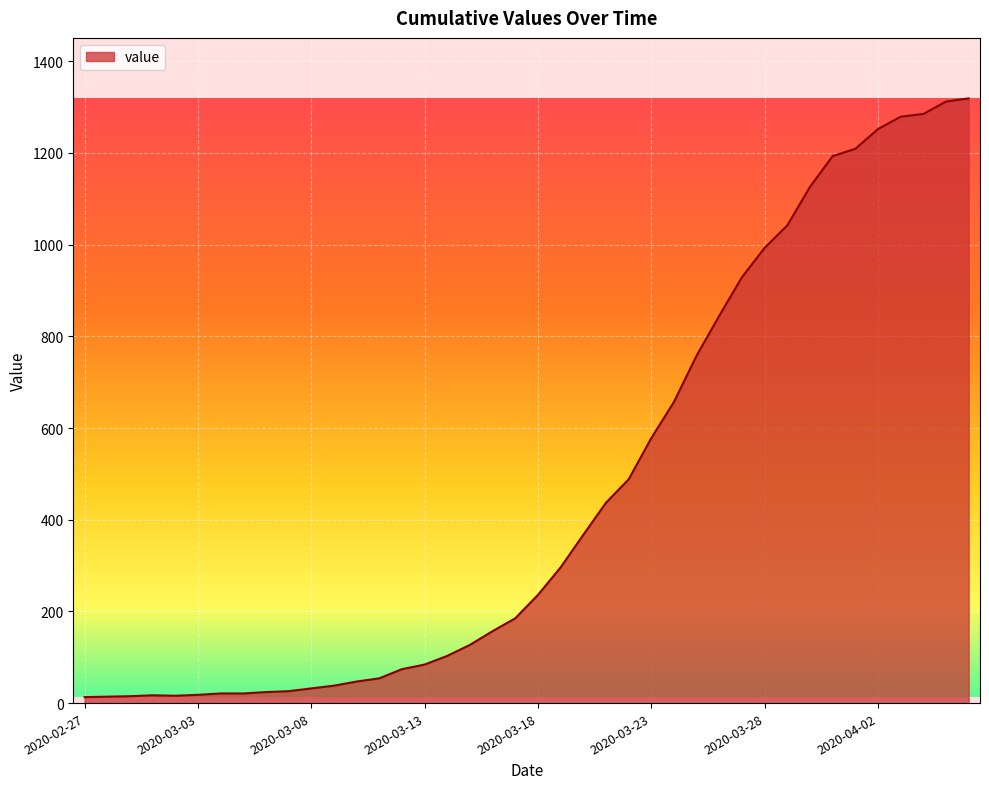

What is the maximum value shown in the chart?

1319